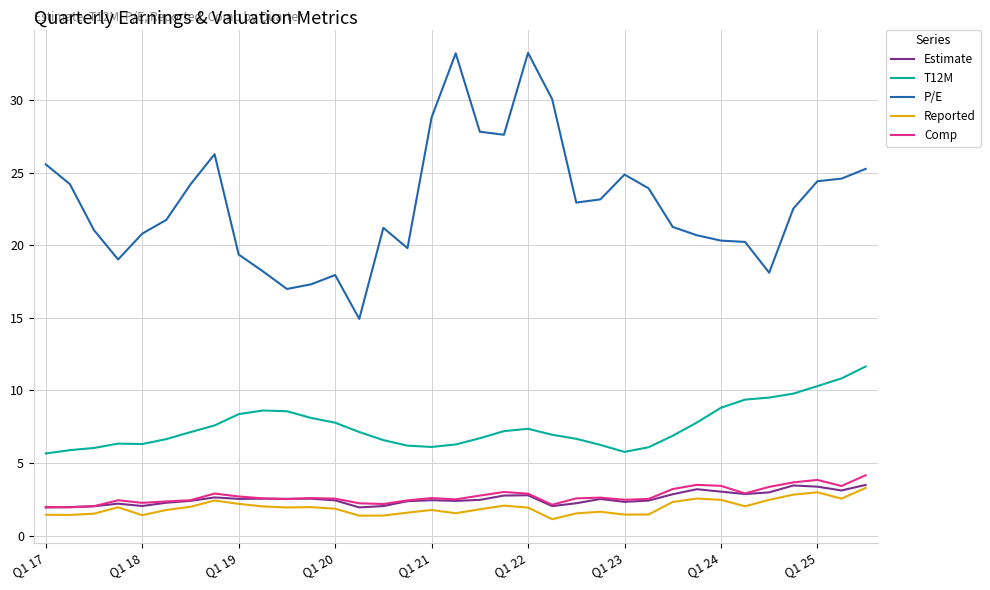

What is the difference between the maximum and minimum values in the Reported series?

2.2